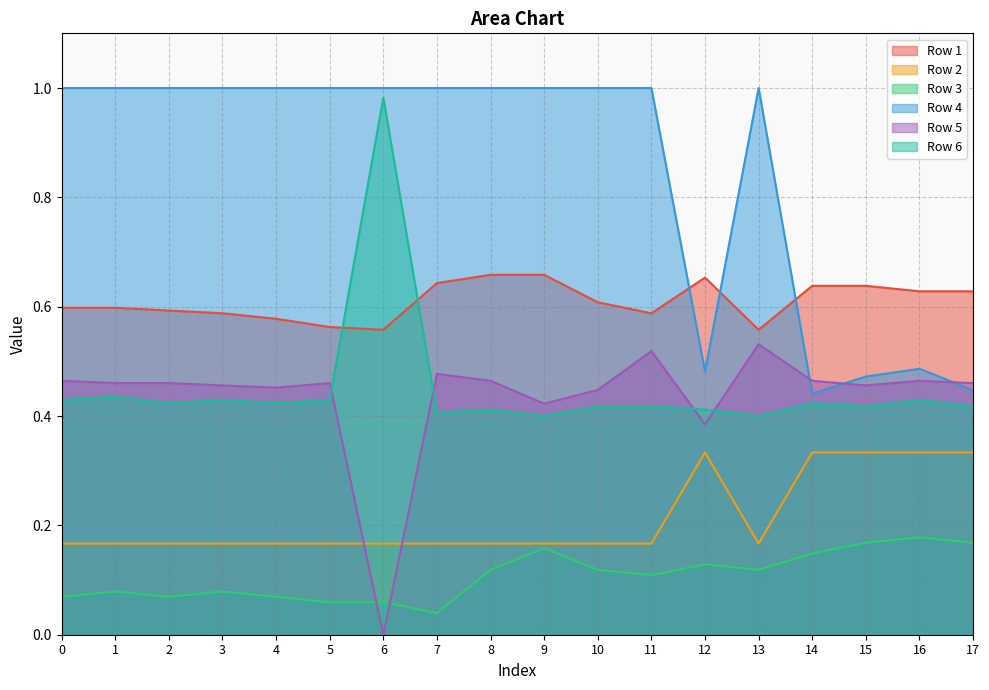

True or false: Row 2 and Row 4 intersect in this chart.

False